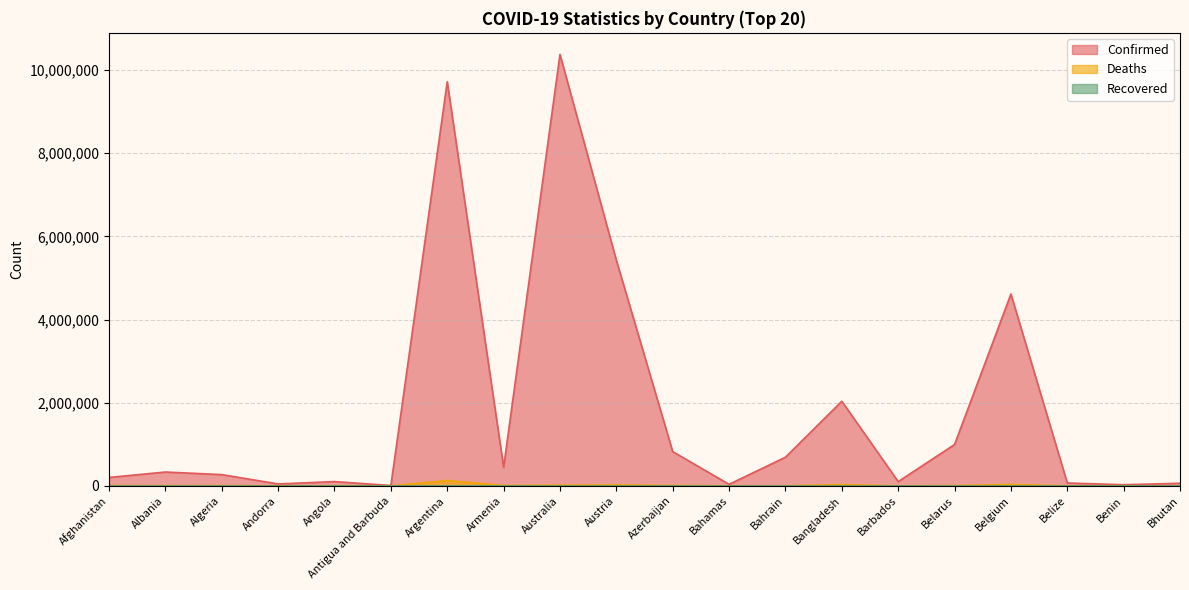

How many series are shown in this chart?

3